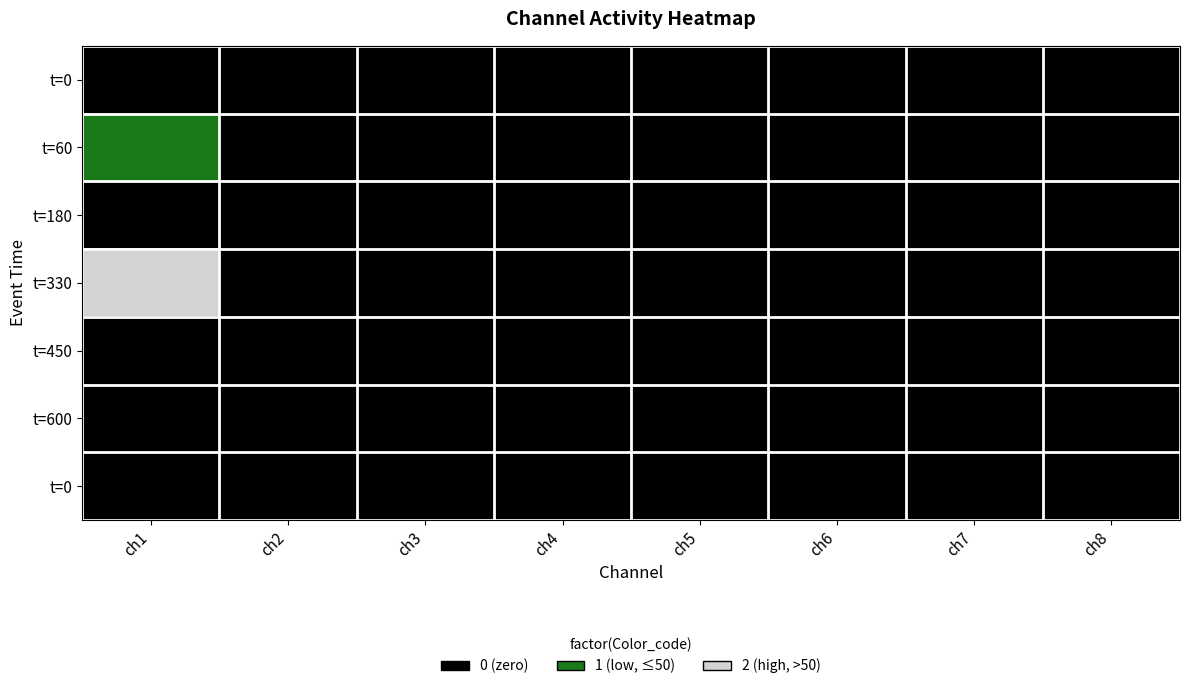

What is the greatest value displayed?

2